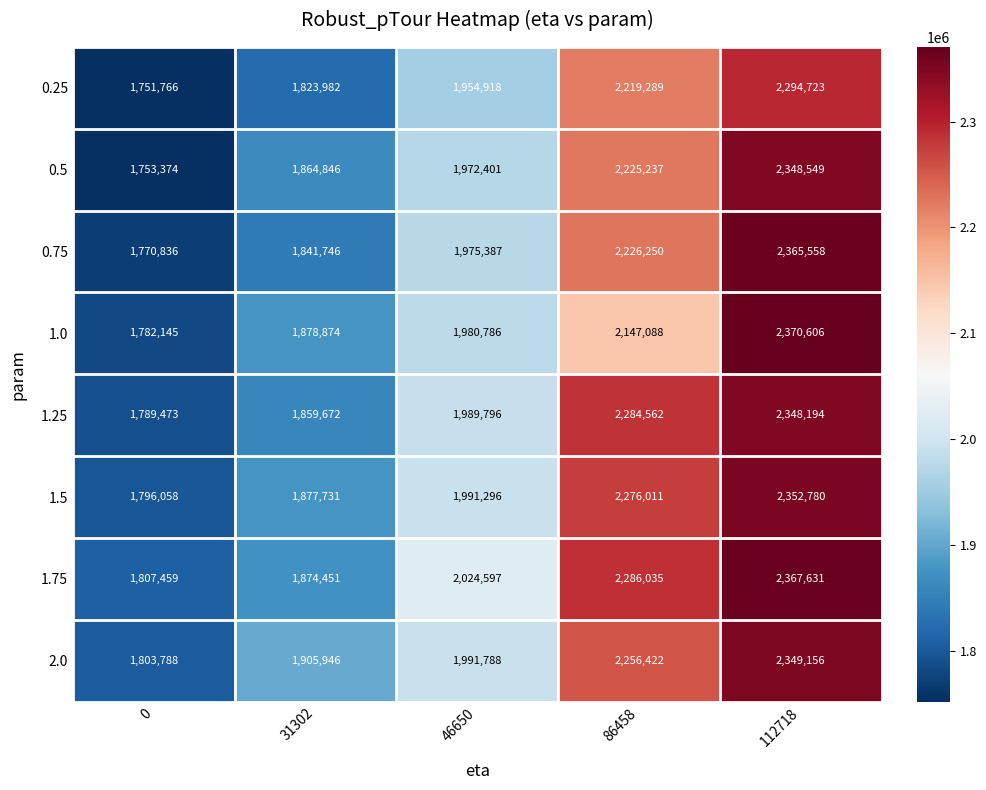

At how many categories does at least one series exceed 2263068?

2